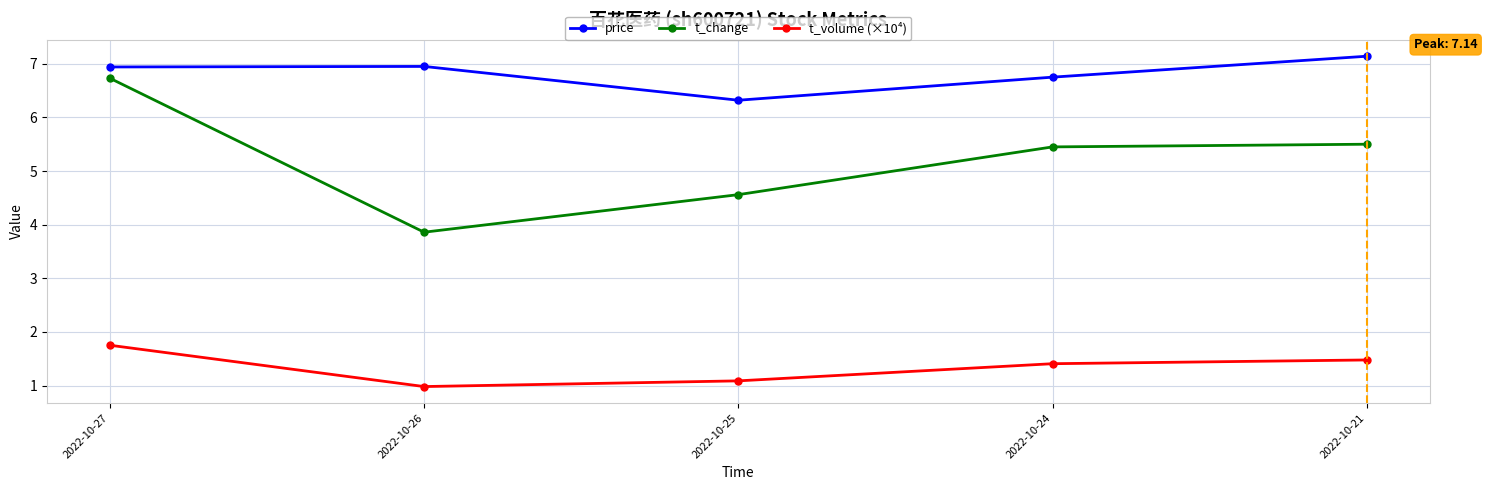

What is the minimum value for t_change?

3.9